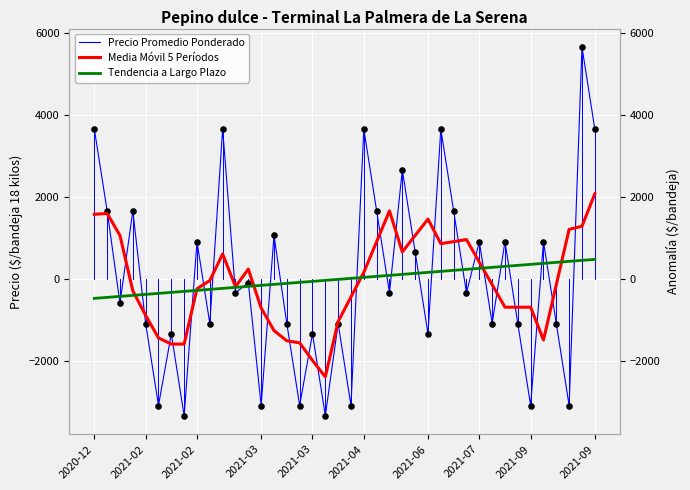

At how many categories does at least one series exceed 4665?

1